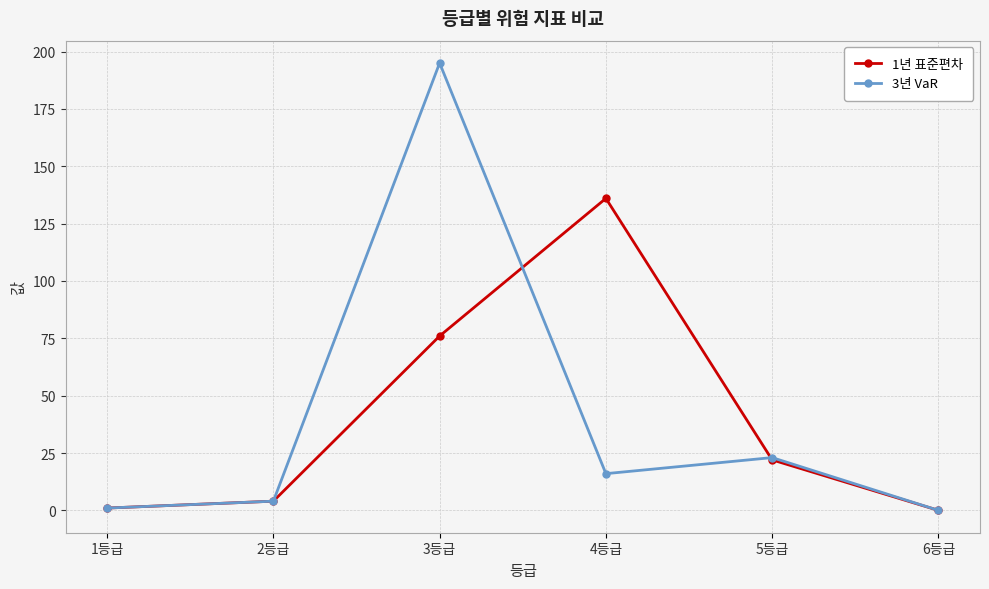

What is the difference between the 1년 표준편차 values at 1등급 and 3등급?

75